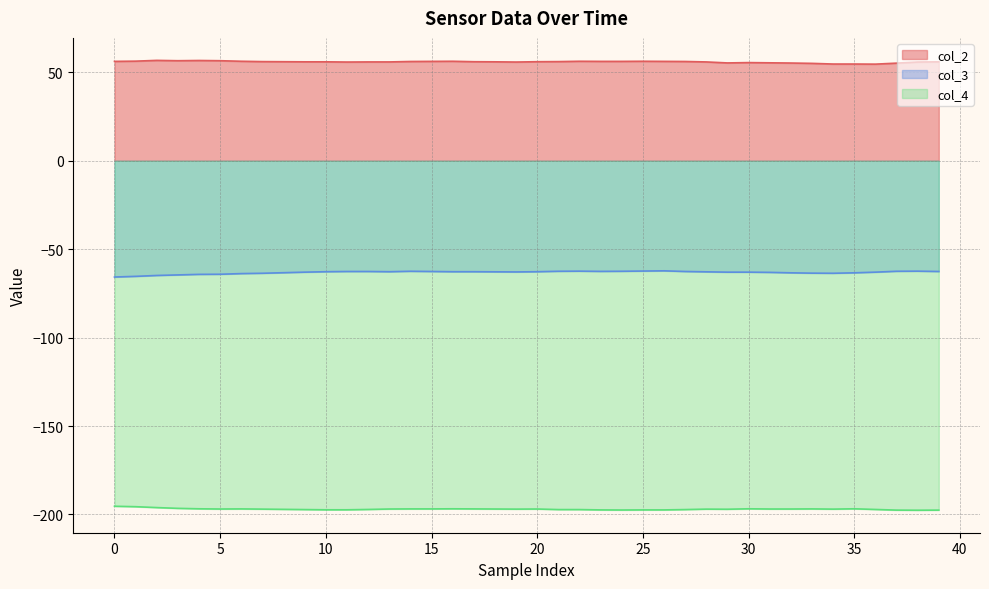

What is the smallest value displayed?

-197.6